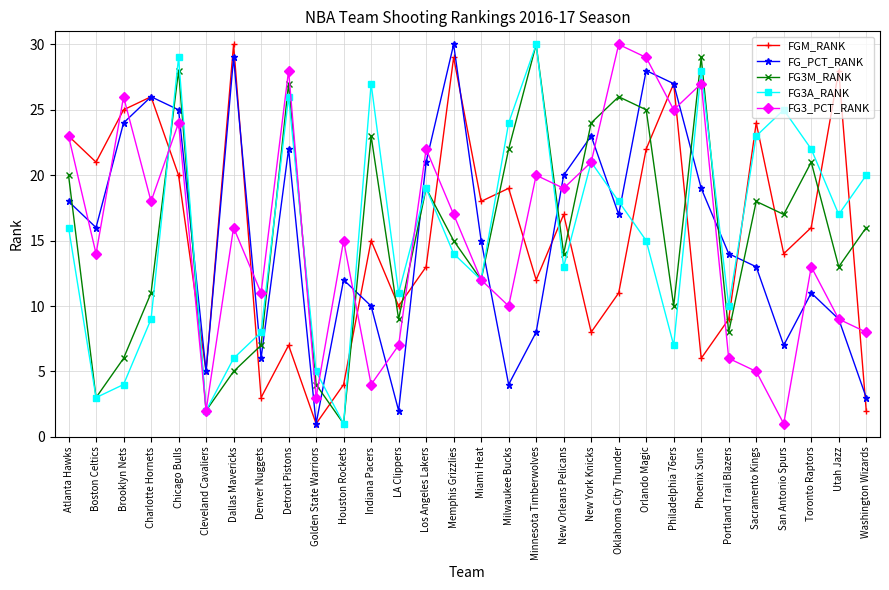

At Phoenix Suns, list the series in order from largest to smallest.

FG3M_RANK, FG3A_RANK, FG3_PCT_RANK, FG_PCT_RANK, FGM_RANK